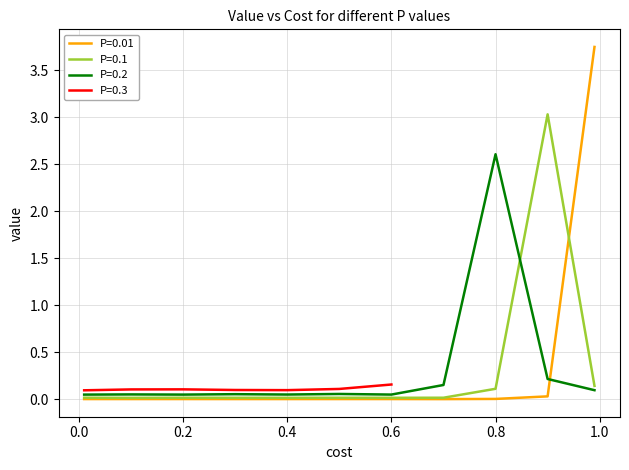

Between 0.5 and 0.9, which series saw the biggest shift?

P=0.1